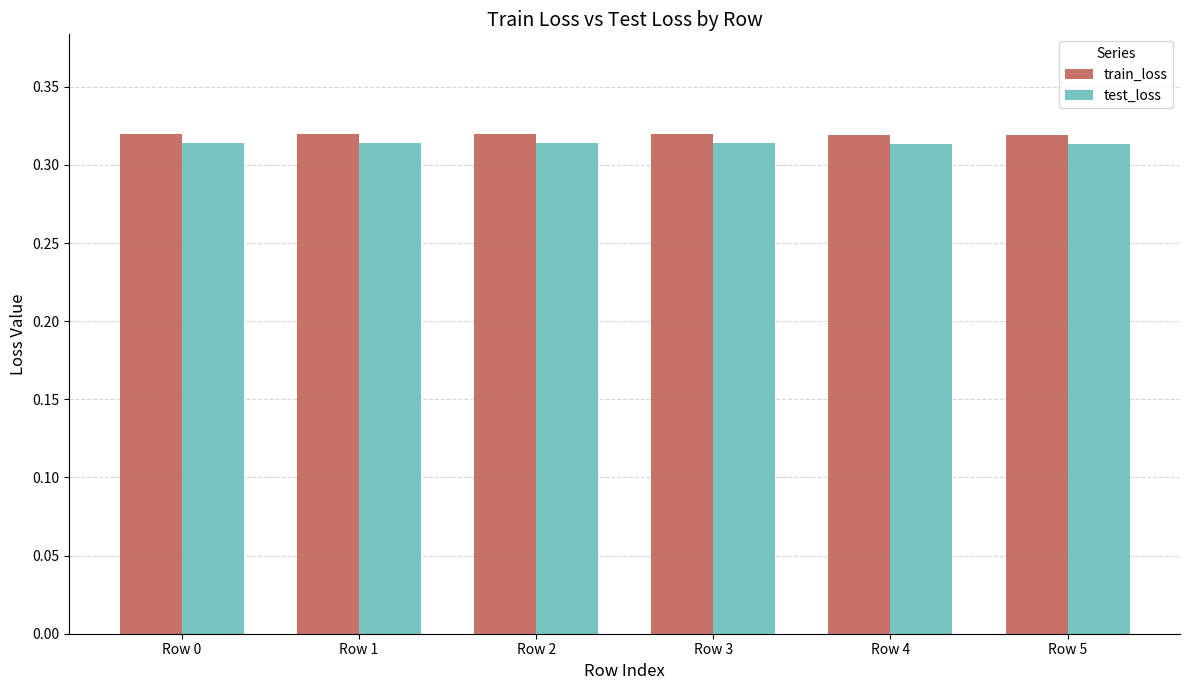

The value of train_loss at Row 1 is 0.6. True or false?

False